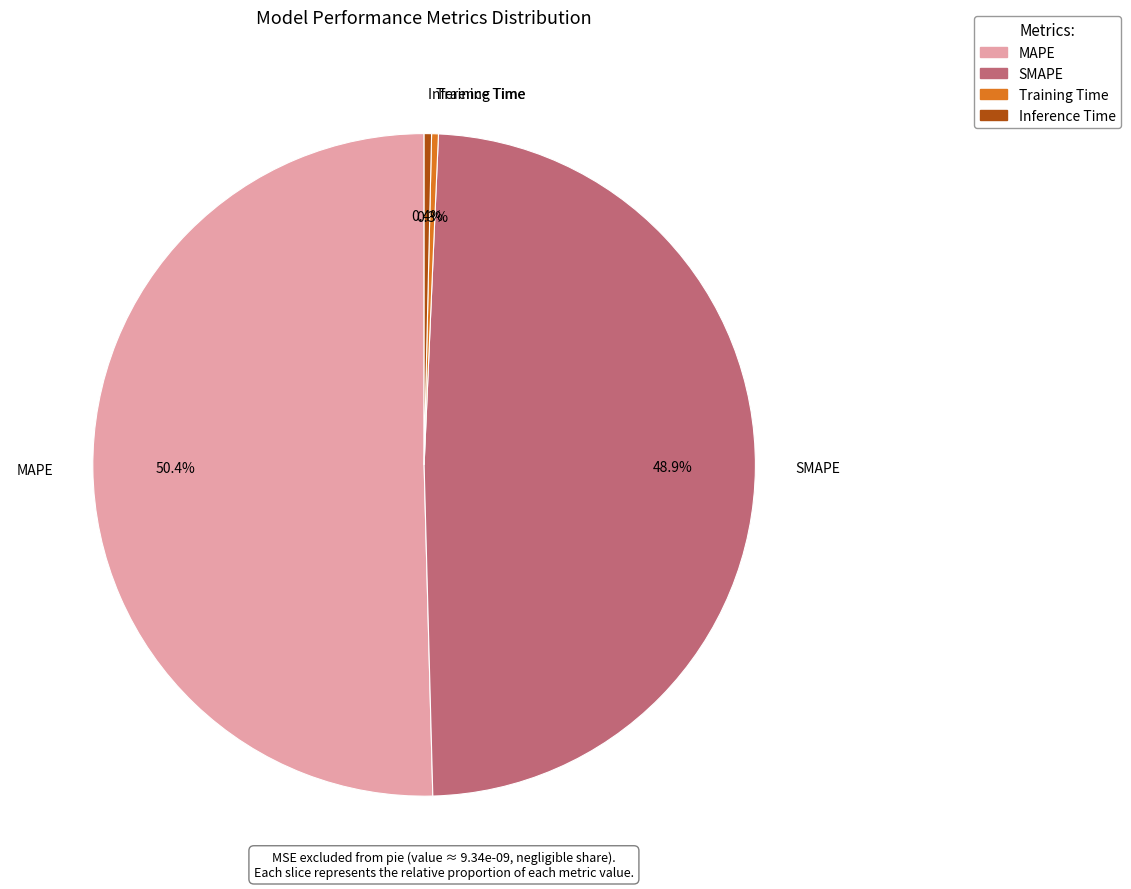

To the nearest percent, what is the combined percentage of MAPE and Inference Time?

51%